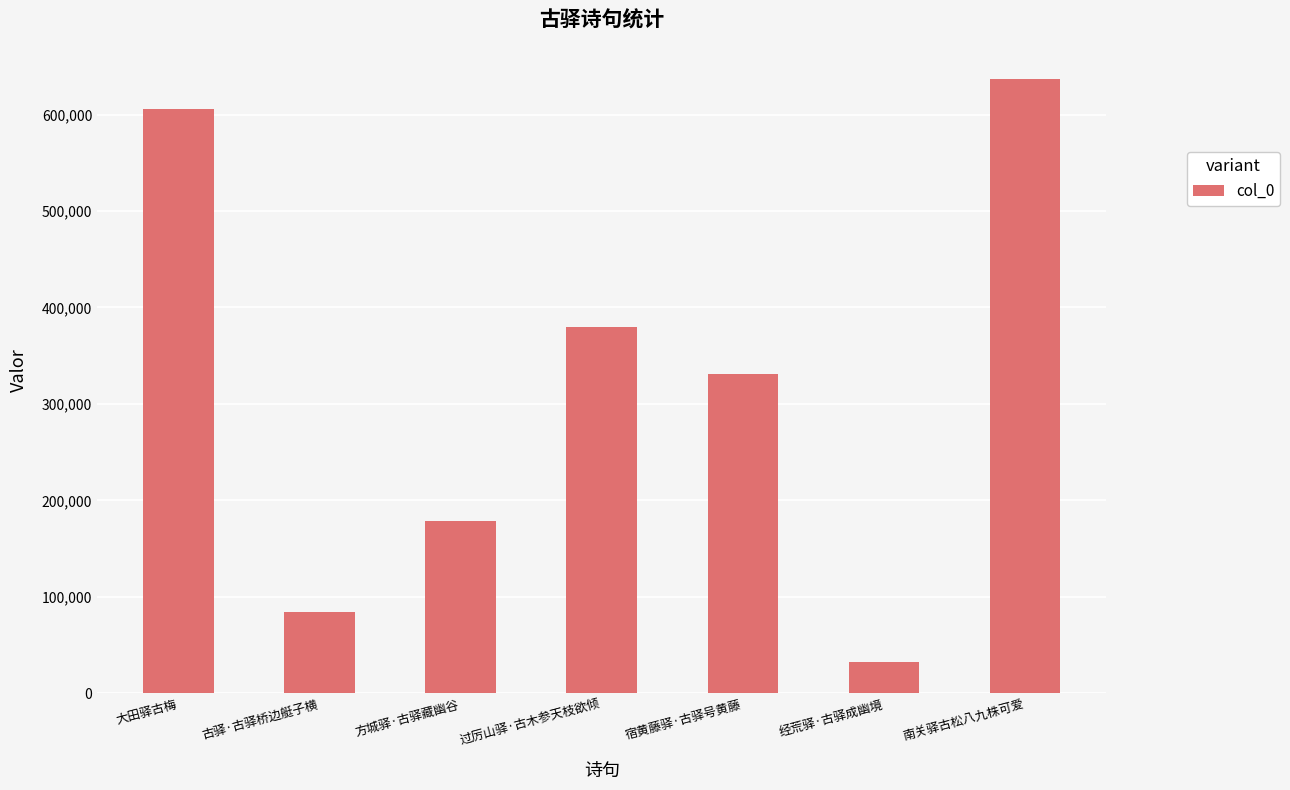

List the labels in order of value, largest first.

南关驿古松八九株可爱, 大田驿古梅, 过厉山驿·古木参天枝欲倾, 宿黄藤驿·古驿号黄藤, 方城驿·古驿藏幽谷, 古驿·古驿桥边艇子横, 经荒驿·古驿成幽境